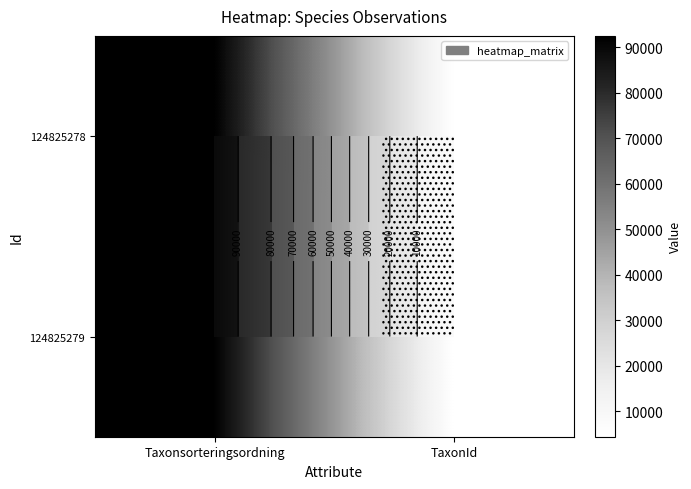

Rank the categories by 124825279 value from lowest to highest.

TaxonId, Taxonsorteringsordning